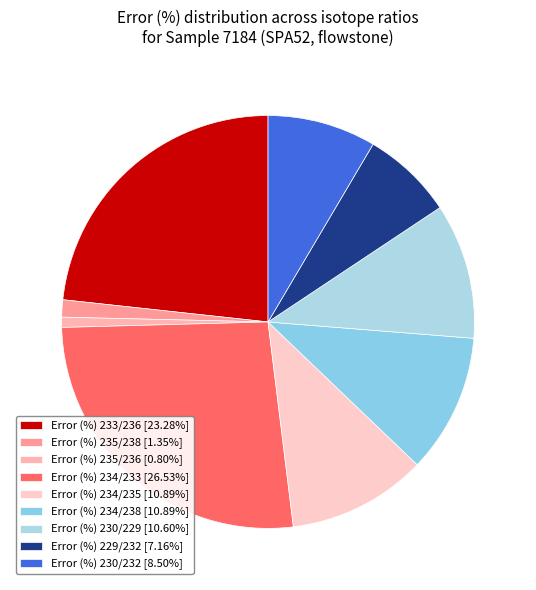

Count the number of slices in the pie.

9